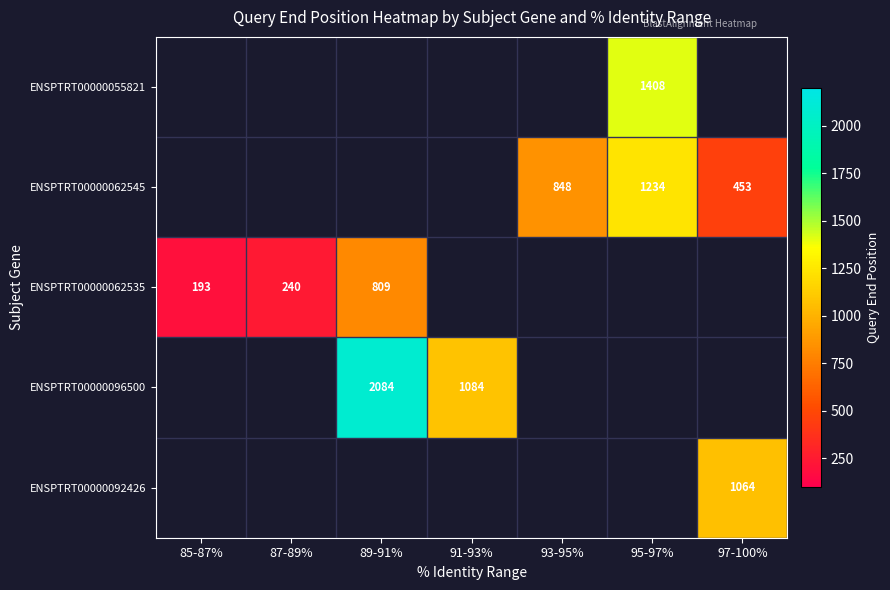

Between 93-95% and 89-91%, which is larger?

89-91%